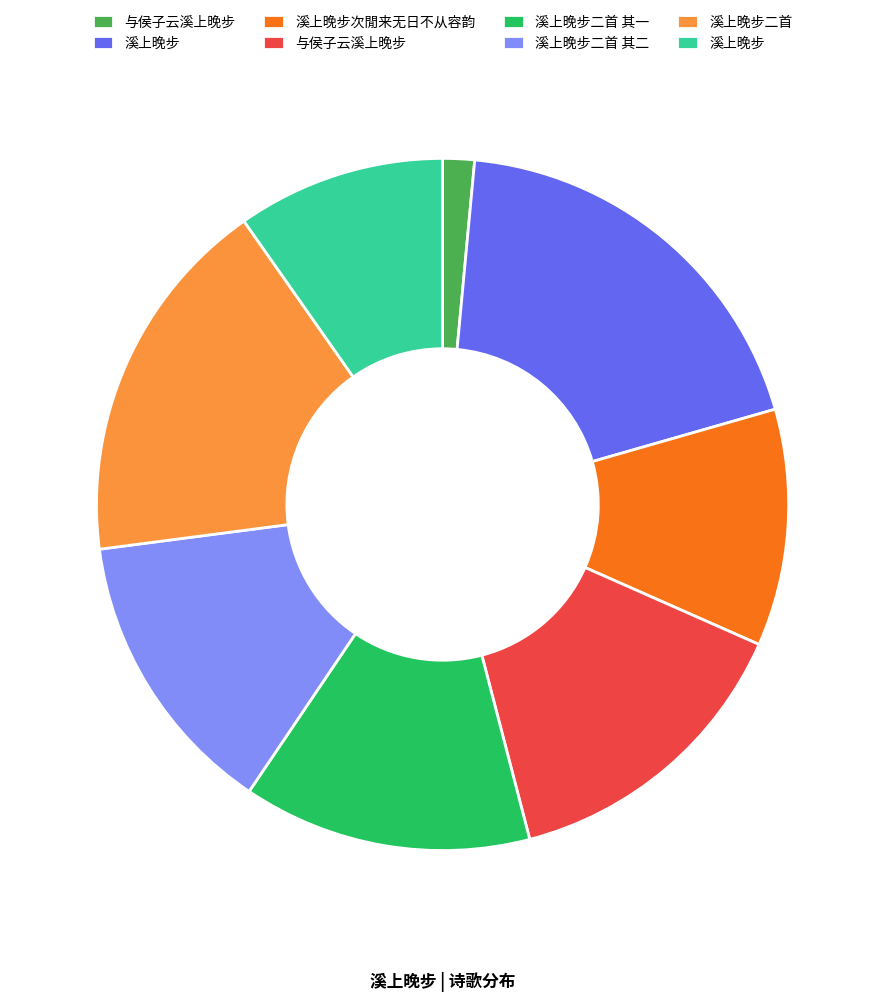

Is there any slice that represents more than half of the pie?

No